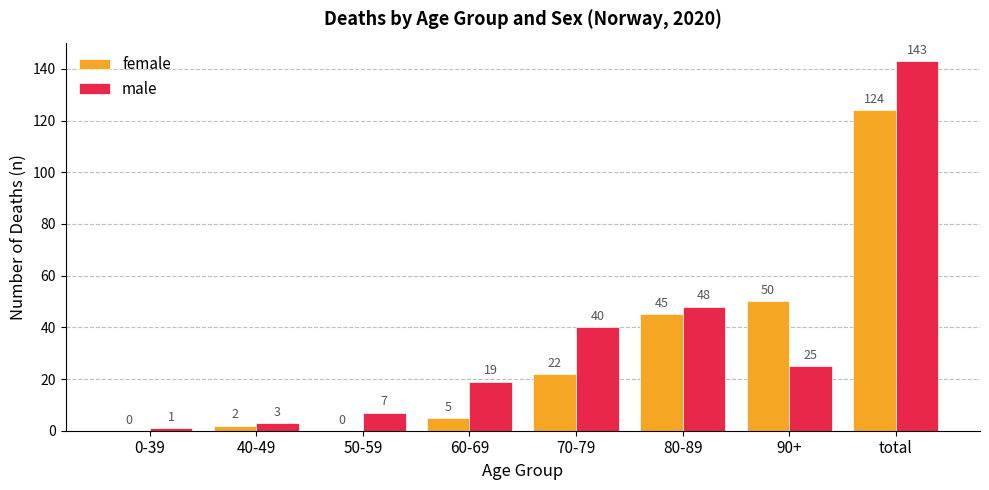

What is the average value of the female series?

31